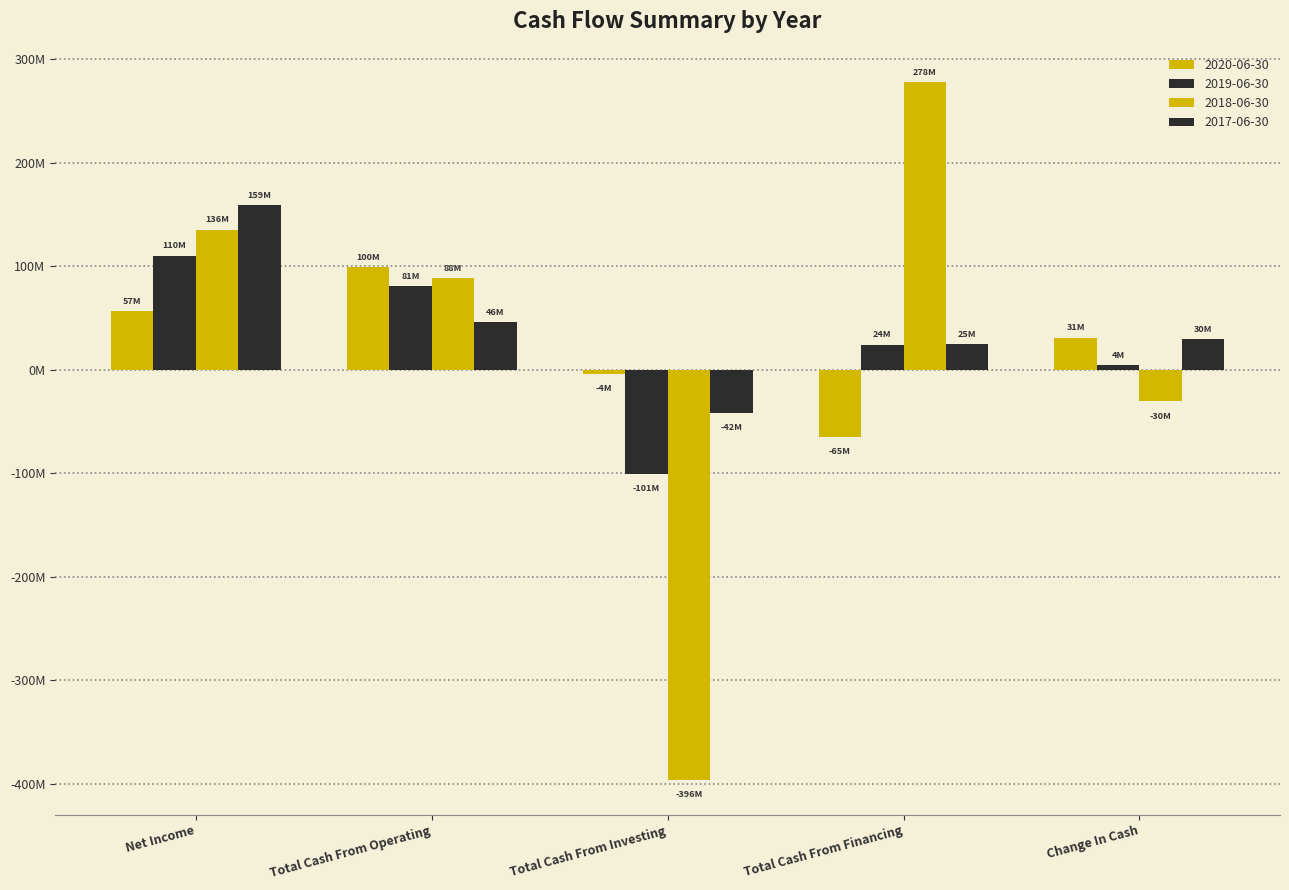

Reading left to right, extract all data points from this chart.

2020-06-30: 56.7	99.5	-3.6	-64.8	31.1
2019-06-30: 110.4	80.7	-100.6	24.4	4.5
2018-06-30: 135.6	88.3	-396.5	277.9	-30.3
2017-06-30: 158.9	46.4	-41.8	25.0	29.6